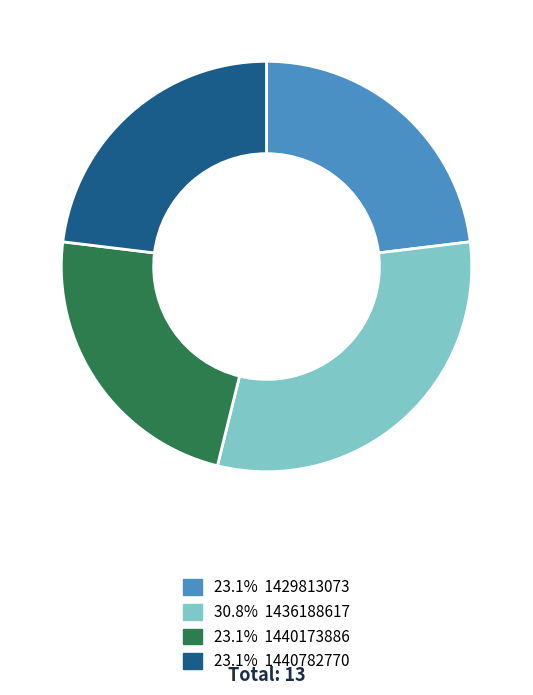

How many segments does this pie chart have?

4